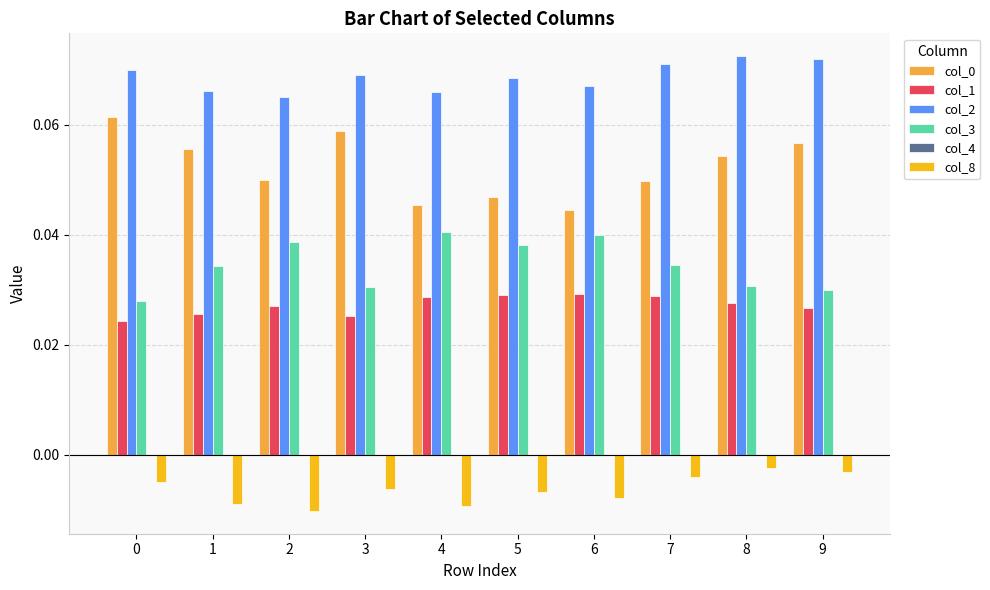

The value of col_3 at 5 is 0.1. True or false?

False